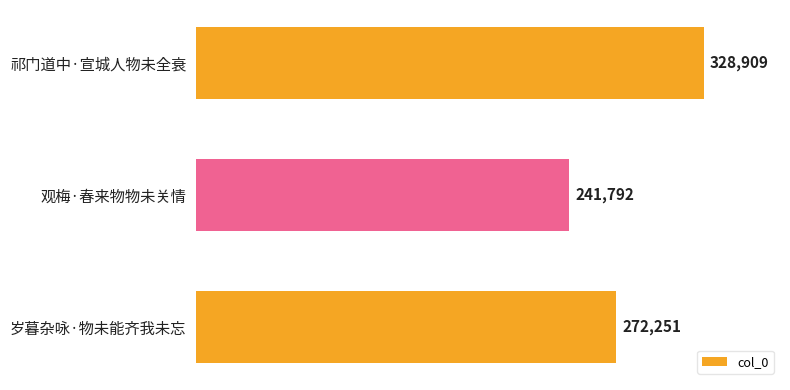

What is the change in value from 祁门道中·宣城人物未全衰 to 观梅·春来物物未关情?

-87117